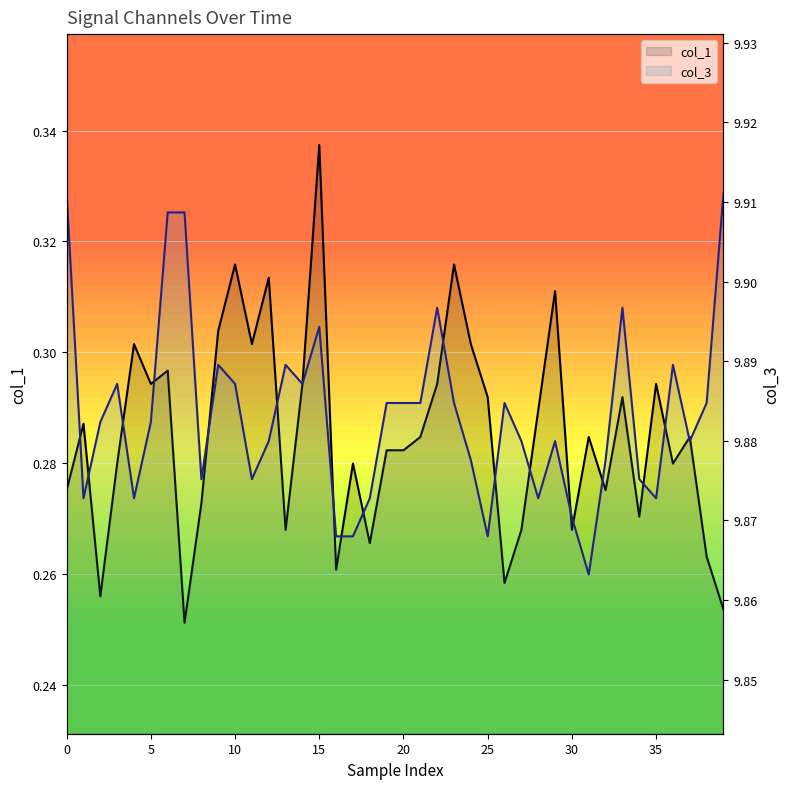

What is the sum of the col_1 values at 20 and 11?

0.6